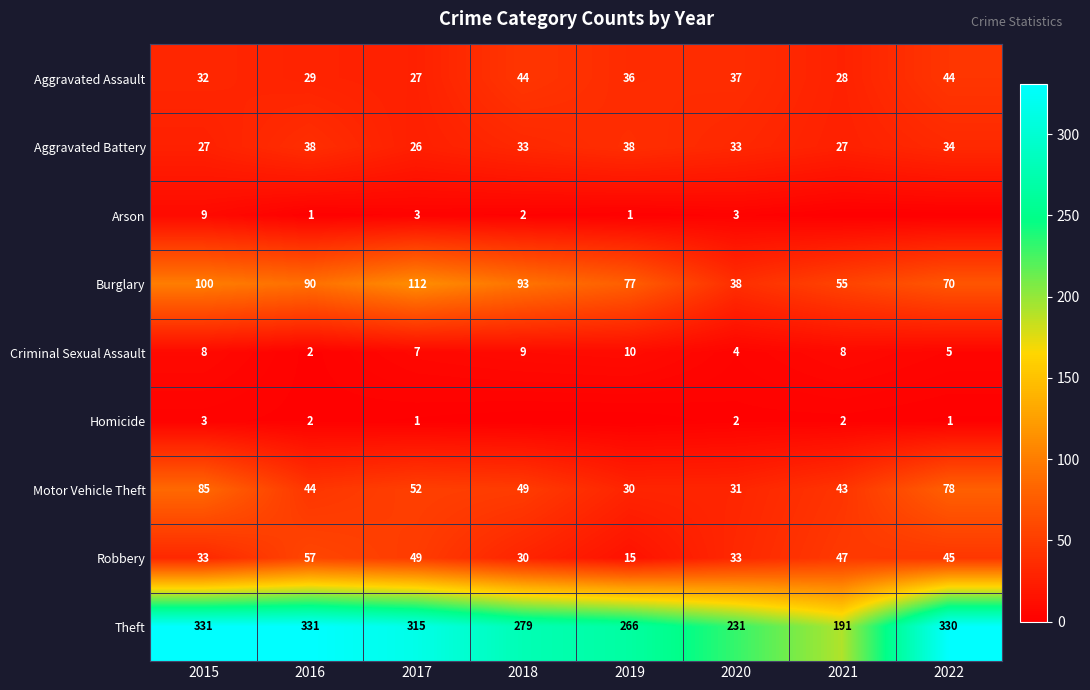

Between 2017 and 2016, which is larger?

2016